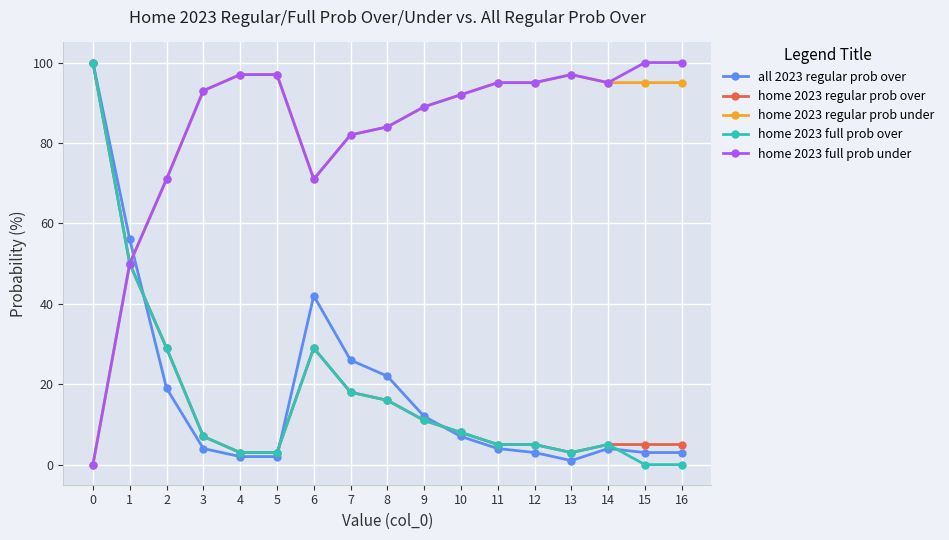

The home 2023 full prob over series shows 16 at 8. True or false?

True